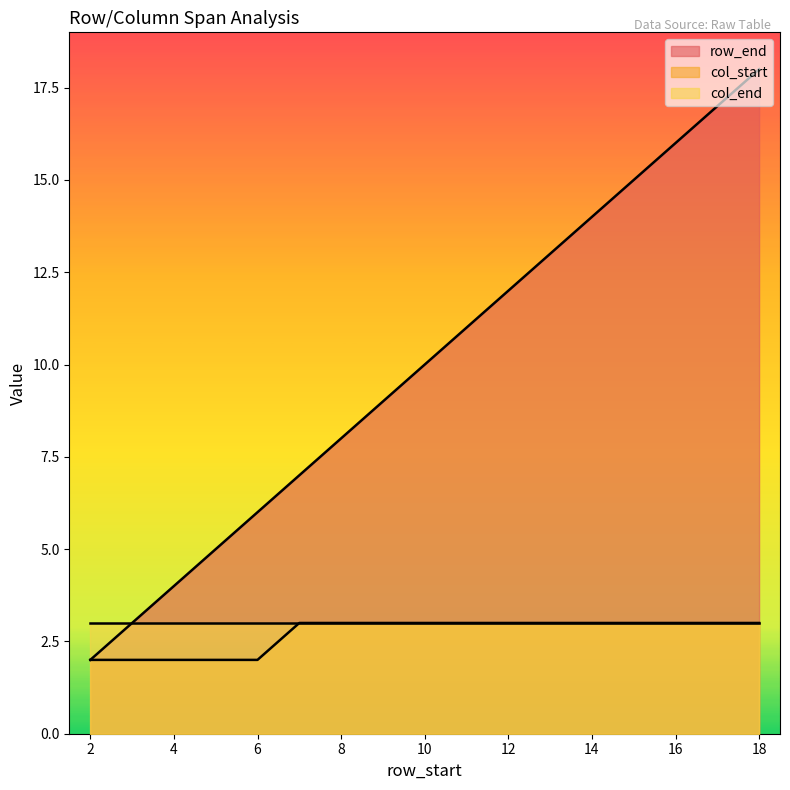

The value of col_start at 4 is 4. True or false?

False